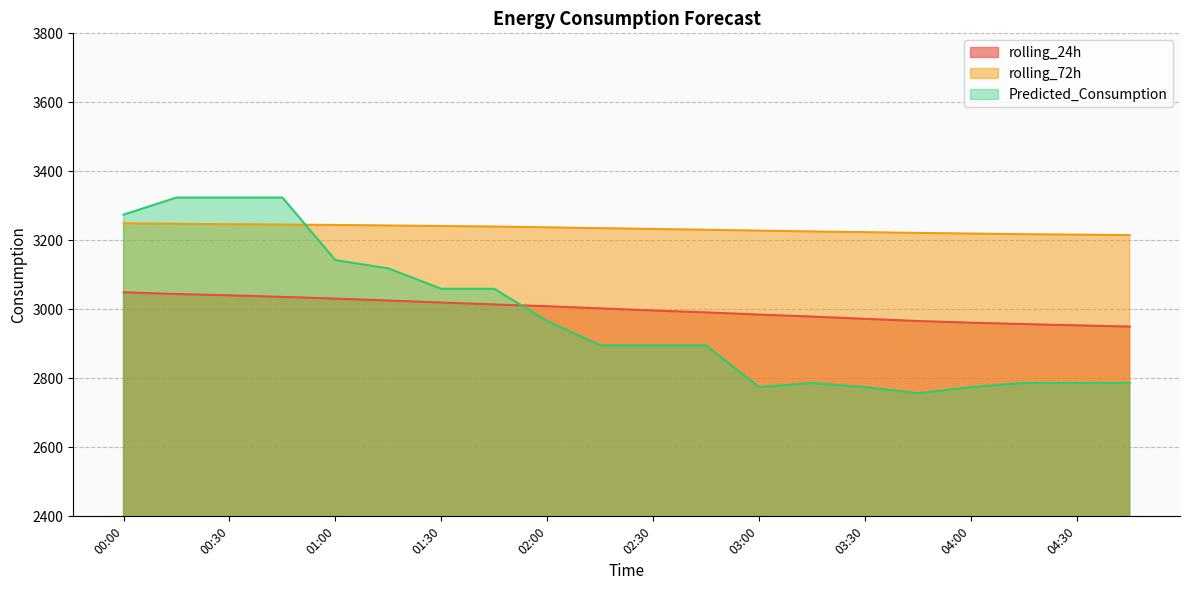

Rank the series at 00:00 from lowest to highest value.

rolling_24h, rolling_72h, Predicted_Consumption